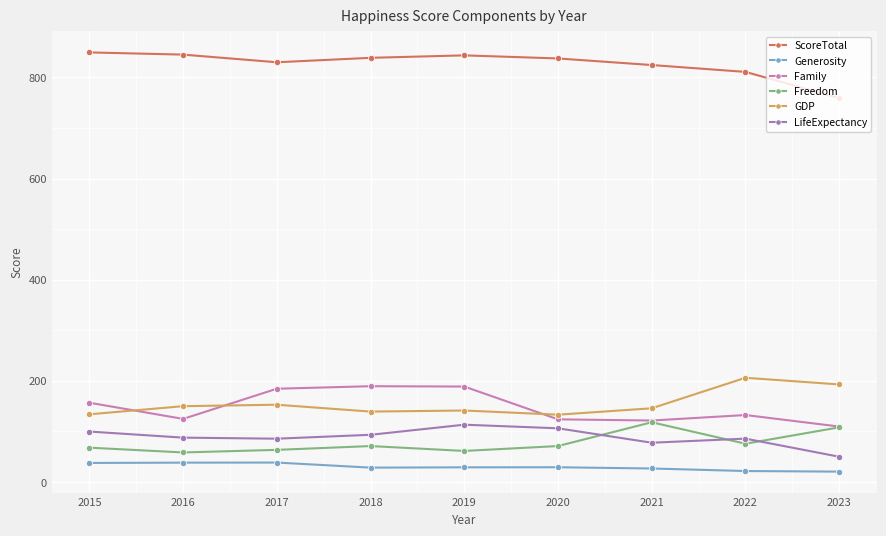

How many lines are shown in the chart?

6